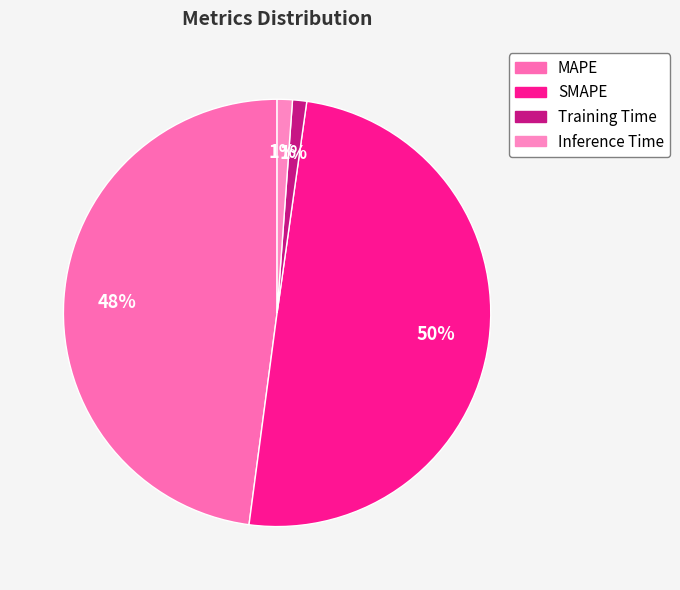

Count the number of slices in the pie.

4